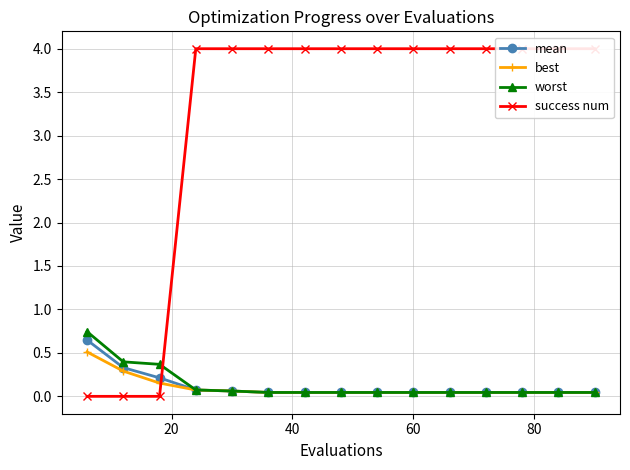

Reading left to right, list all the values displayed in this chart.

mean: 0.6	0.3	0.2	0.1	0.1	0.0	0.0	0.0	0.0	0.0	0.0	0.0	0.0	0.0	0.0
best: 0.5	0.3	0.2	0.1	0.1	0.0	0.0	0.0	0.0	0.0	0.0	0.0	0.0	0.0	0.0
worst: 0.7	0.4	0.4	0.1	0.1	0.0	0.0	0.0	0.0	0.0	0.0	0.0	0.0	0.0	0.0
success num: 0.0	0.0	0.0	4.0	4.0	4.0	4.0	4.0	4.0	4.0	4.0	4.0	4.0	4.0	4.0